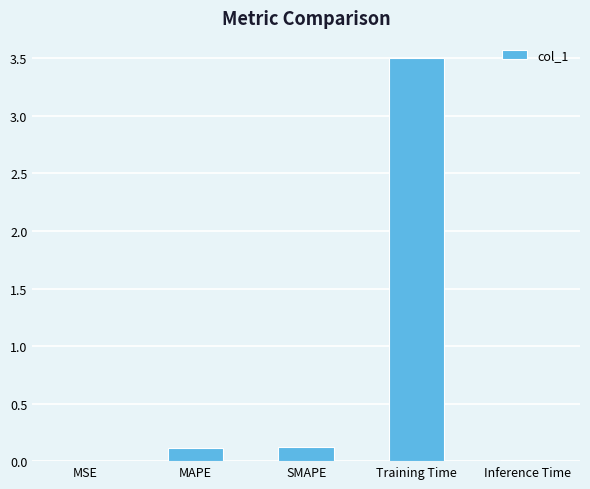

How many distinct data groups are displayed?

1